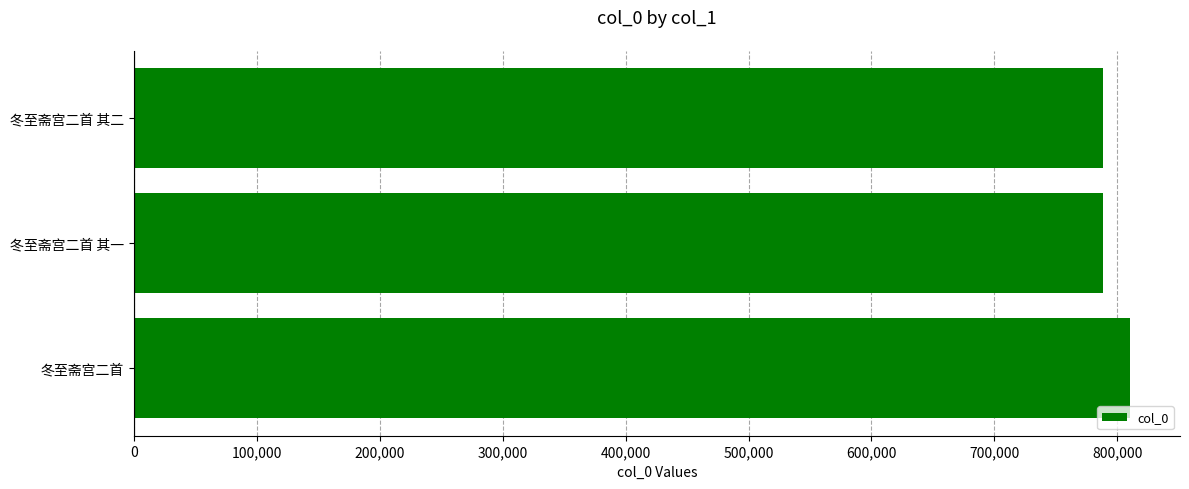

What is the sum of the values at 冬至斋宫二首 其一 and 冬至斋宫二首 其二?

1576581